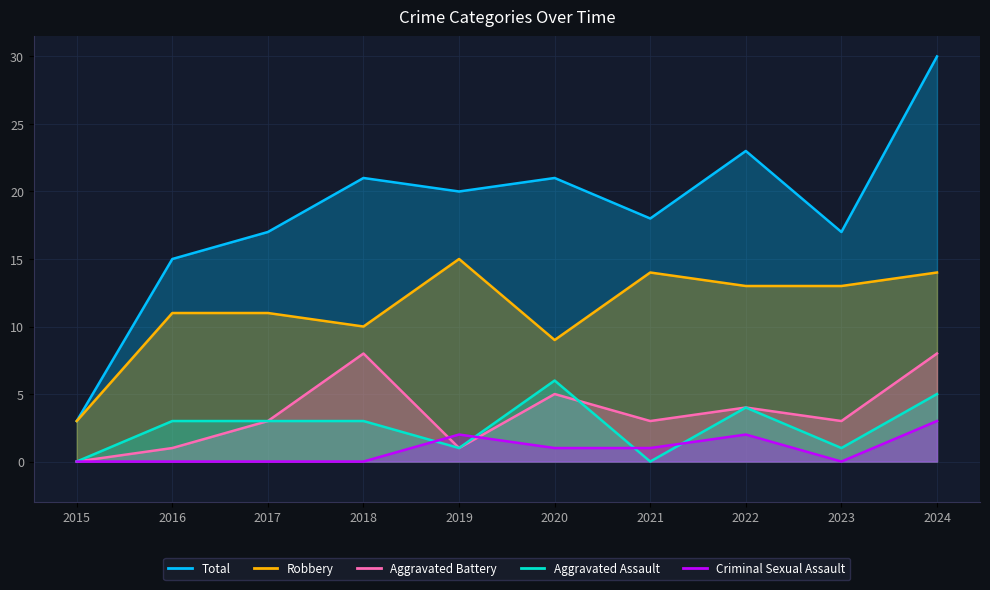

Reading left to right, what are all the values shown in this chart?

Total: 3	15	17	21	20	21	18	23	17	30
Robbery: 3	11	11	10	15	9	14	13	13	14
Aggravated Battery: 0	1	3	8	1	5	3	4	3	8
Aggravated Assault: 0	3	3	3	1	6	0	4	1	5
Criminal Sexual Assault: 0	0	0	0	2	1	1	2	0	3